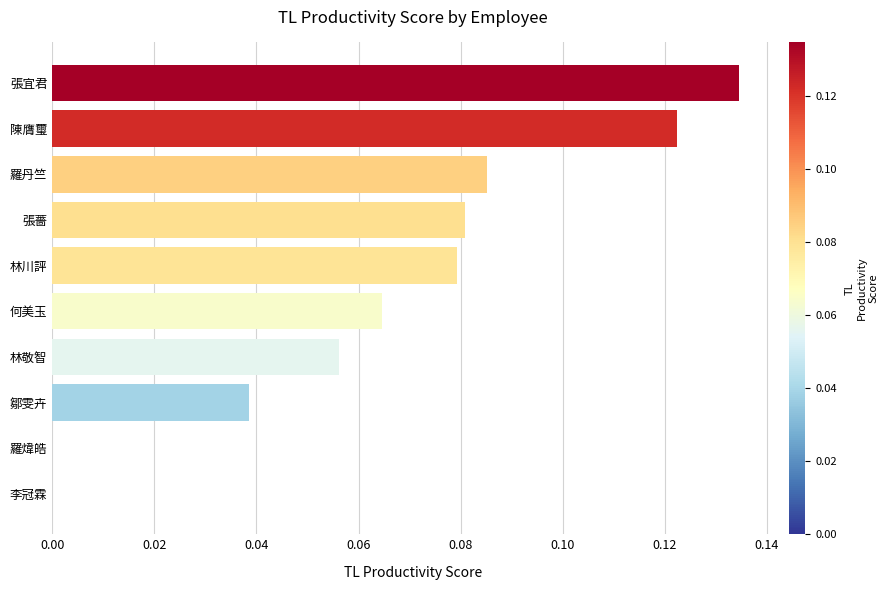

Is it true that the value at 林敬智 is 0.0?

False